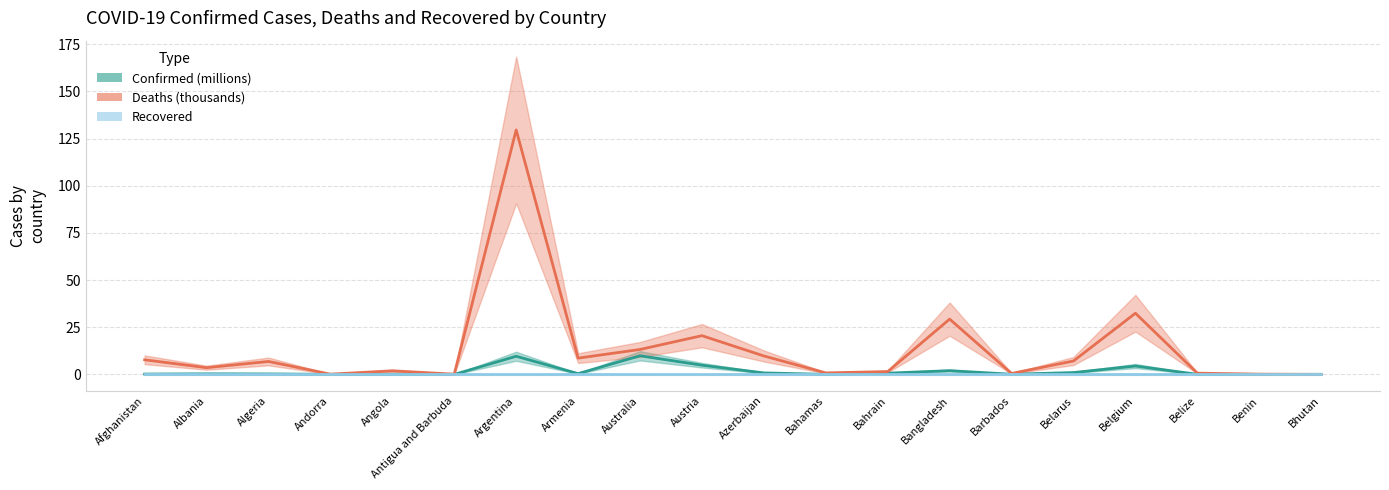

How many data points in Deaths are above 6?

10